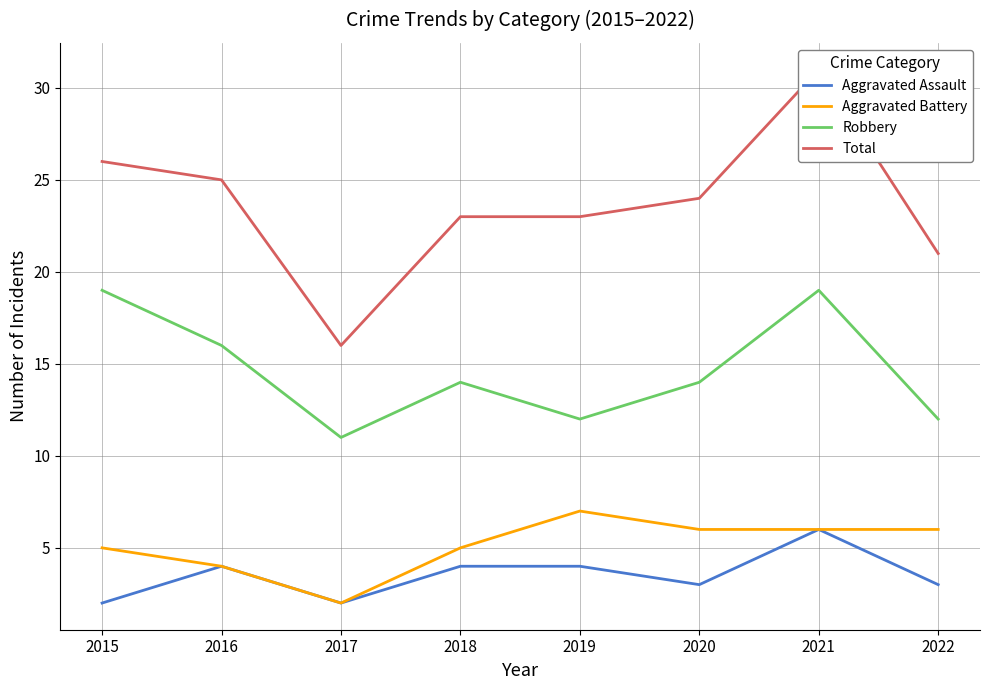

Reading left to right, extract all data points from this chart.

Aggravated Assault: 2015=2	2016=4	2017=2	2018=4	2019=4	2020=3	2021=6	2022=3
Aggravated Battery: 2015=5	2016=4	2017=2	2018=5	2019=7	2020=6	2021=6	2022=6
Robbery: 2015=19	2016=16	2017=11	2018=14	2019=12	2020=14	2021=19	2022=12
Total: 2015=26	2016=25	2017=16	2018=23	2019=23	2020=24	2021=31	2022=21